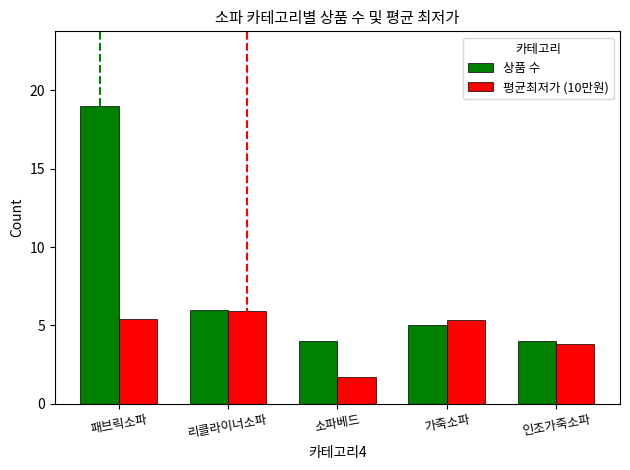

List the series in order of their peak value, lowest first.

평균최저가 (10만원), 상품 수